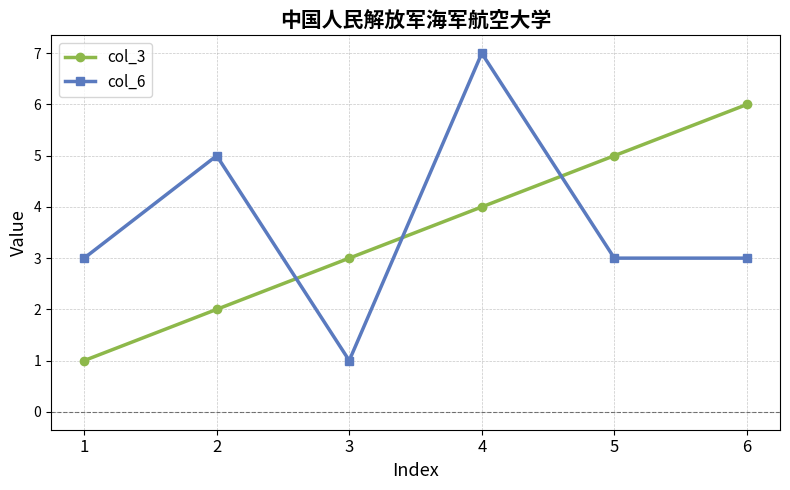

What is the spread (max minus min) of values at 3?

2